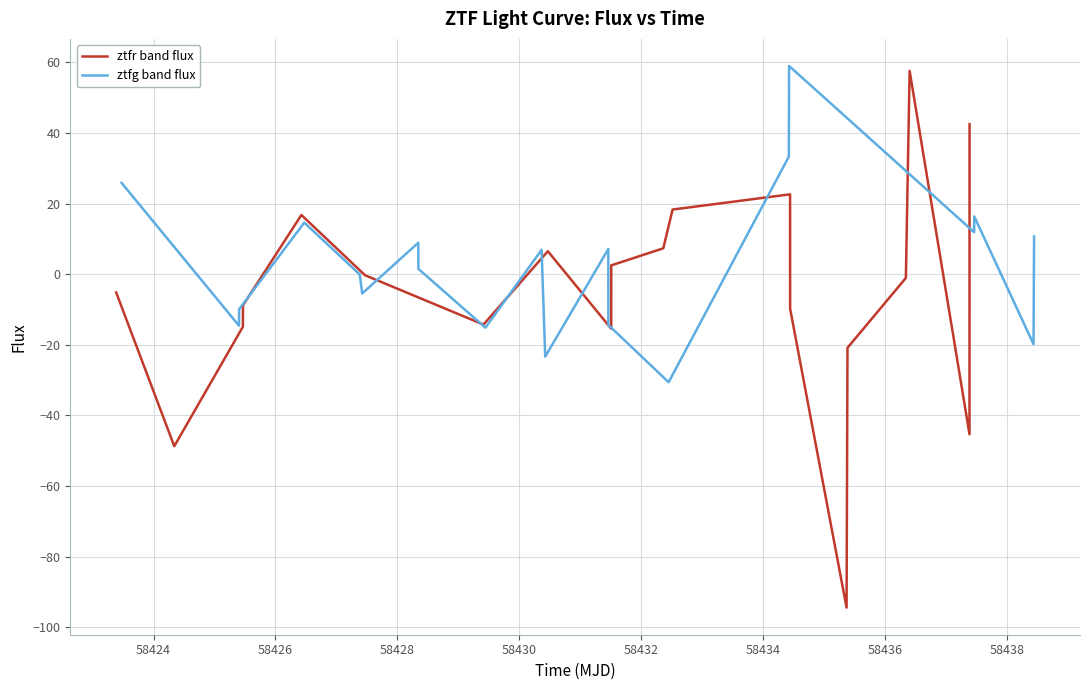

What is the lowest value of the ztfr band flux series?

-94.5